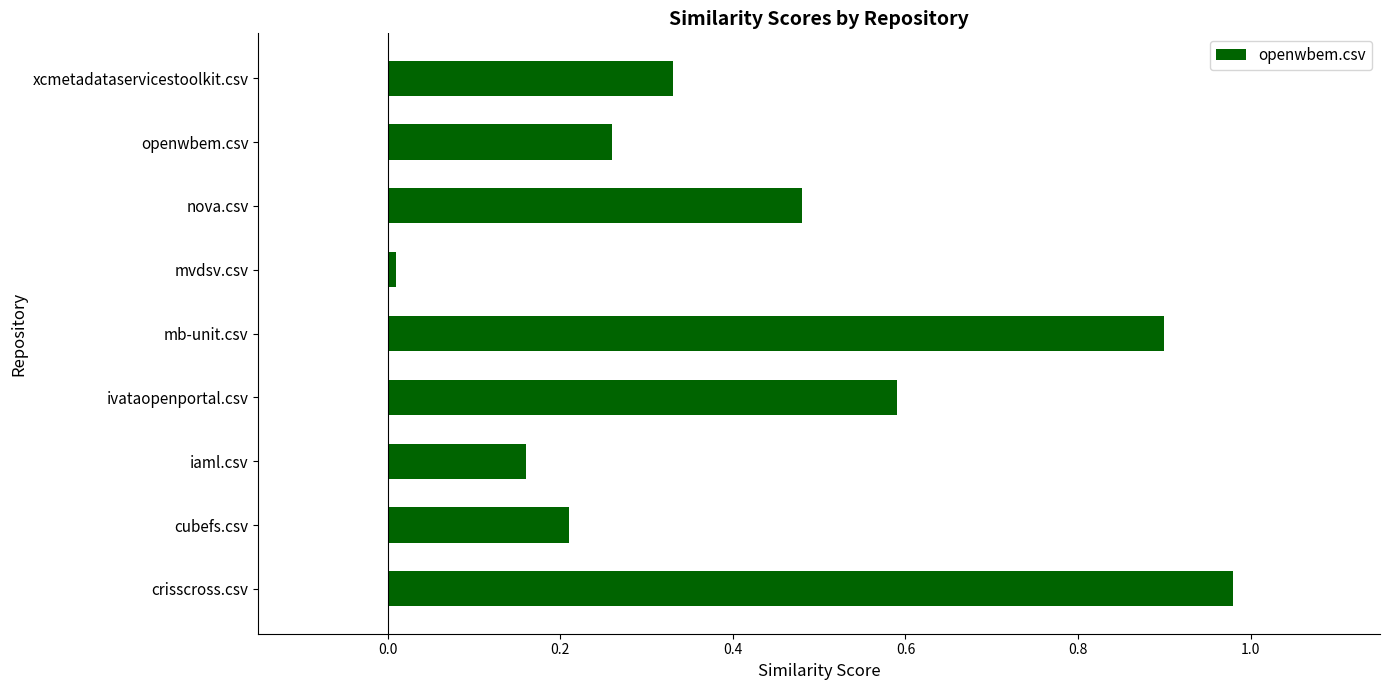

What is the change in value from ivataopenportal.csv to xcmetadataservicestoolkit.csv?

-0.3